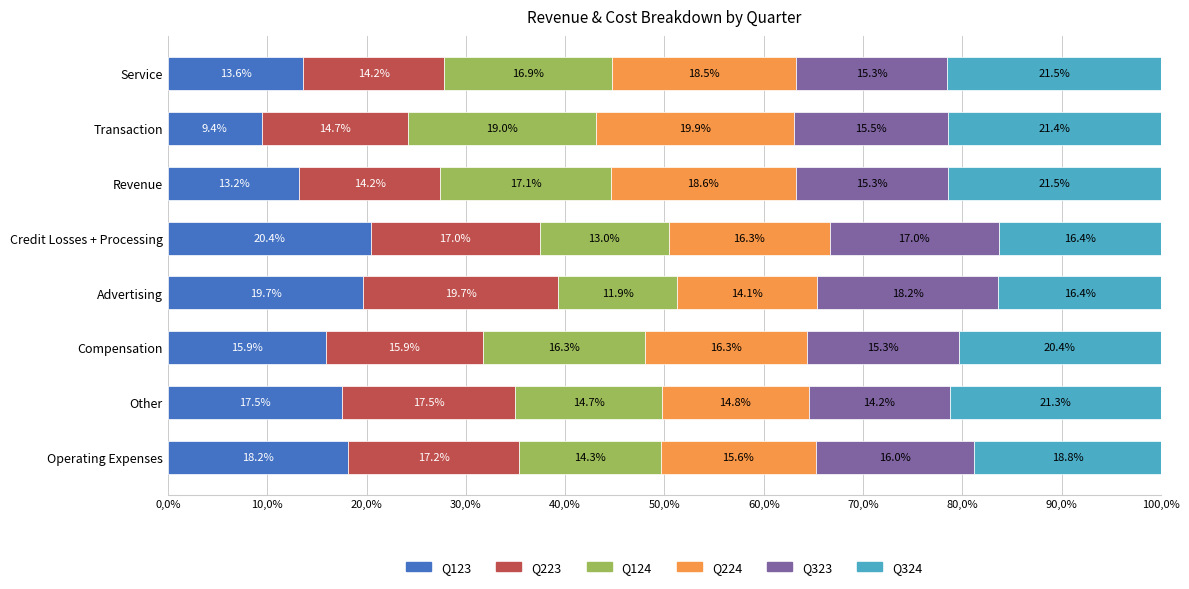

What are all the series names shown in the legend?

Q123, Q223, Q124, Q224, Q323, Q324